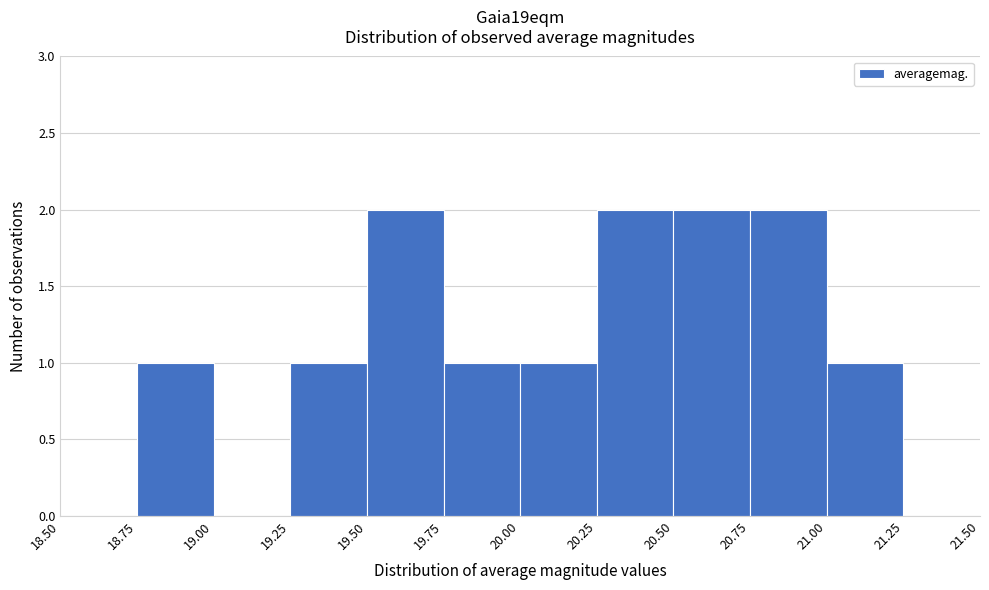

Reading left to right, transcribe this chart: for each bar, give the range it covers on the x-axis and its height. The values are not printed on the chart, so give them approximately, as read against the axis.

18.50 to 18.75: 0
18.75 to 19.00: 1
19.00 to 19.25: 0
19.25 to 19.50: 1
19.50 to 19.75: 2
19.75 to 20.00: 1
20.00 to 20.25: 1
20.25 to 20.50: 2
20.50 to 20.75: 2
20.75 to 21.00: 2
21.00 to 21.25: 1
21.25 to 21.50: 0